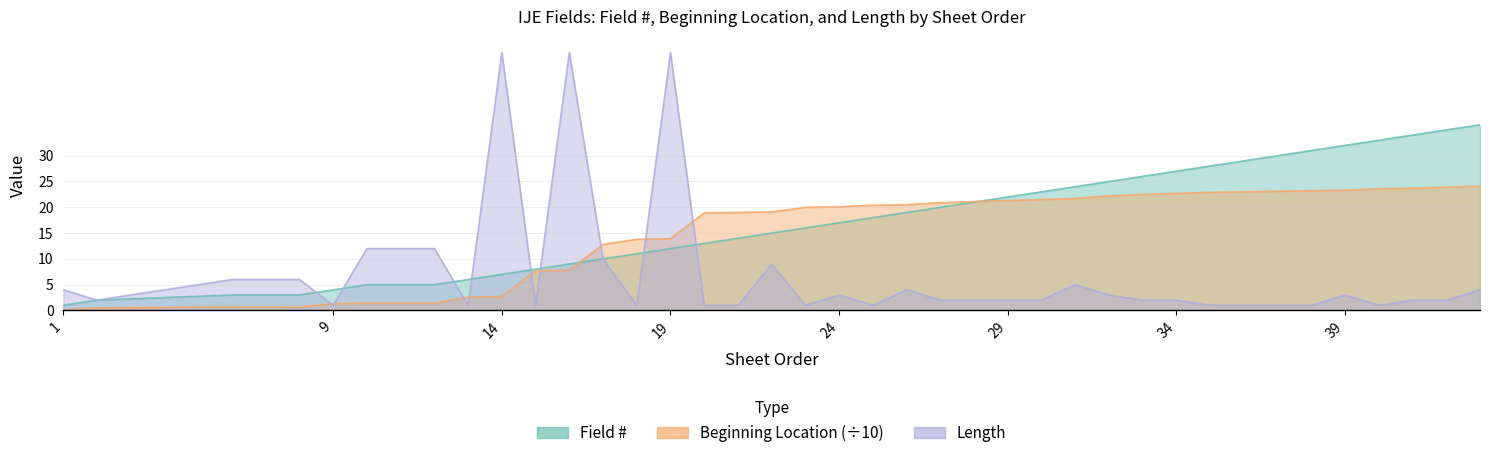

The value of Length at 29 is 3.5. True or false?

False